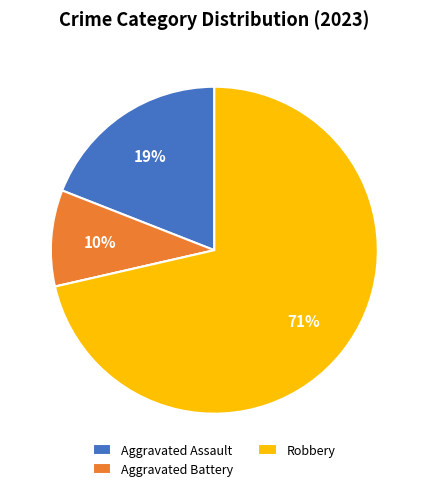

To the nearest percent, what is the difference between the largest and smallest slice percentages?

71%